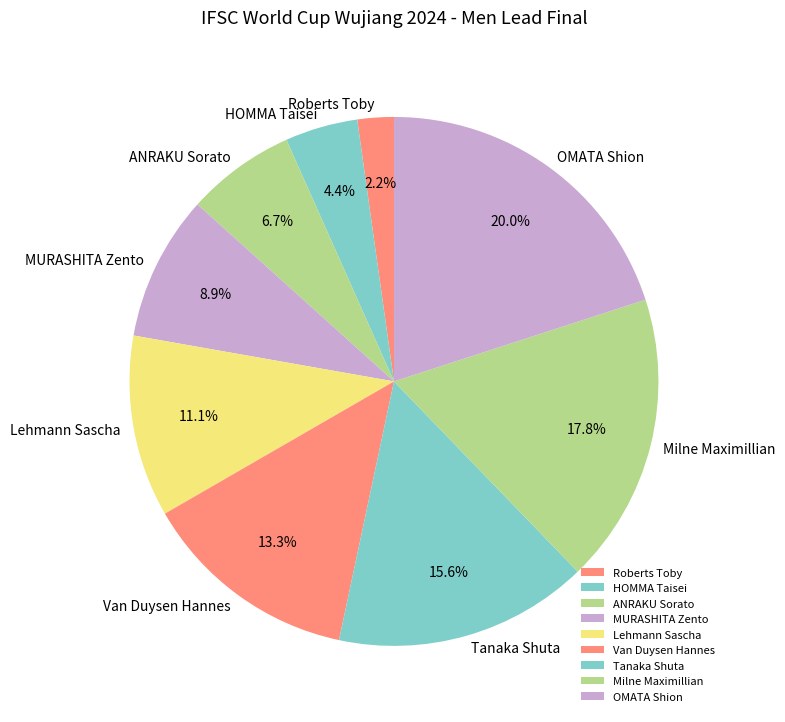

Which slice is the largest?

OMATA Shion